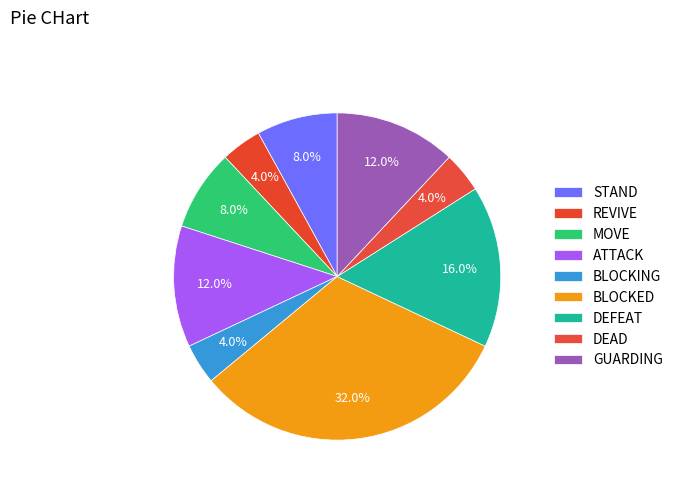

What percentage is NOT represented by ATTACK?

88.0%